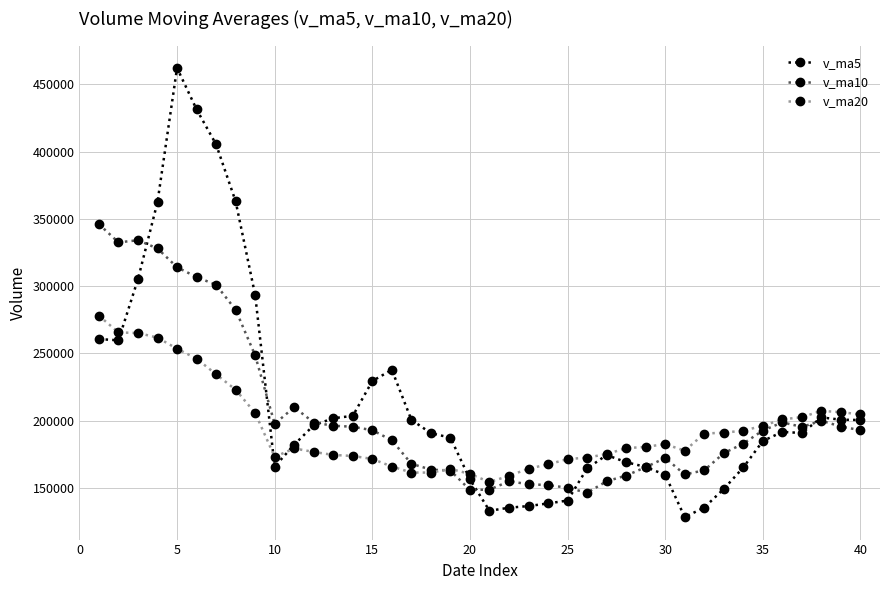

What is the value of the v_ma5 point at the 34th from the left?

165244.2